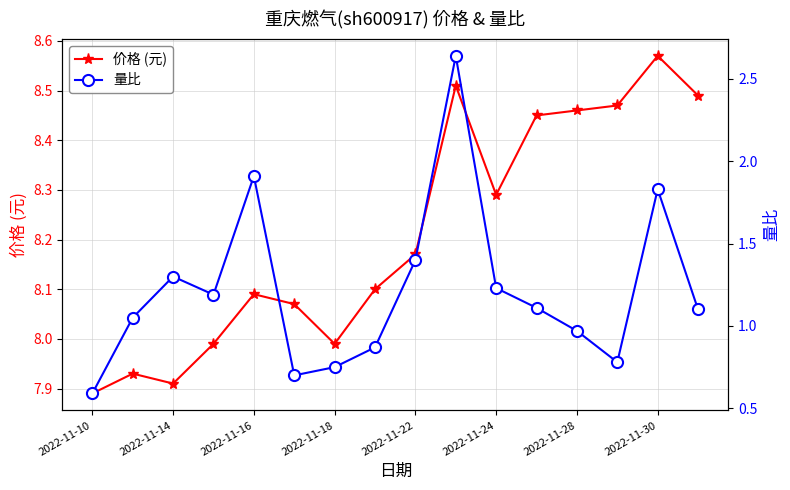

How many values in the 量比 series exceed 1?

10